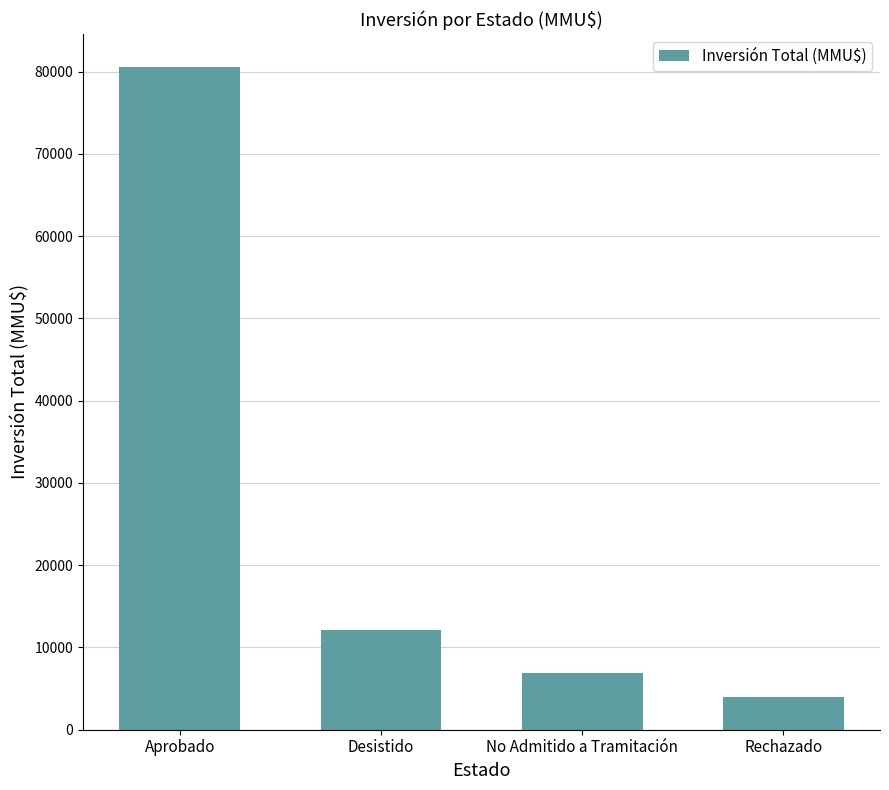

What is the difference between the values at No Admitido a Tramitación and Aprobado?

73668